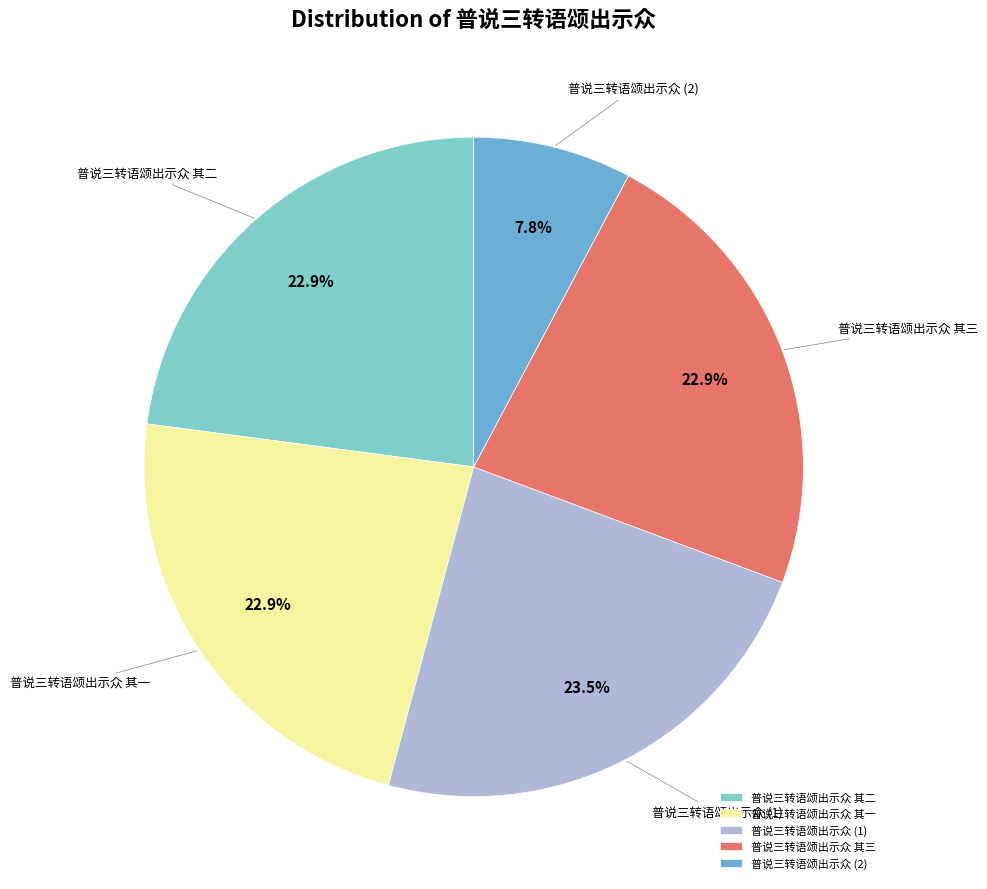

What is the smallest slice in the pie chart?

普说三转语颂出示众 (2)